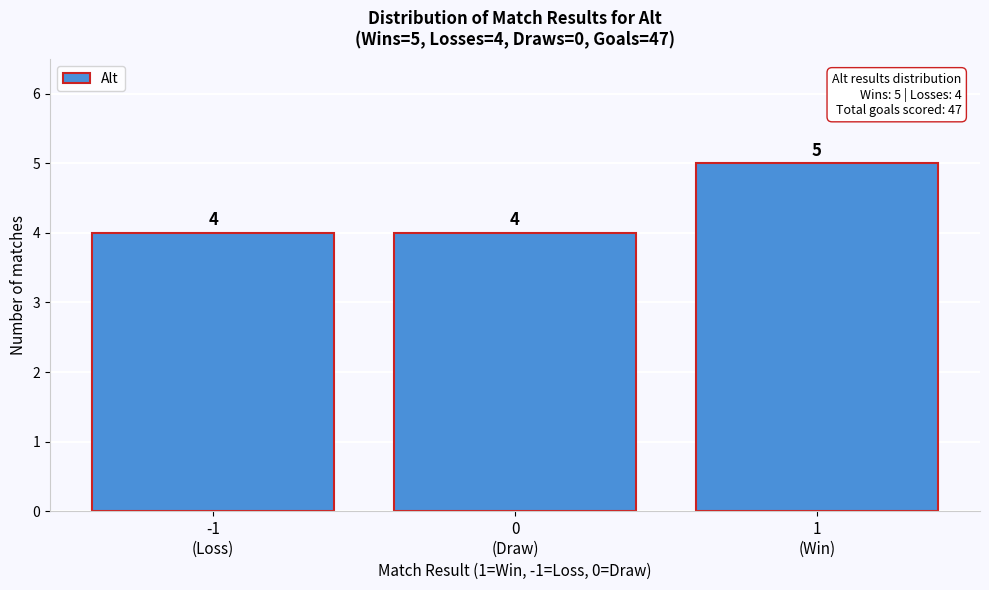

Reading right to left, what are all the values shown in this chart?

5	4	4